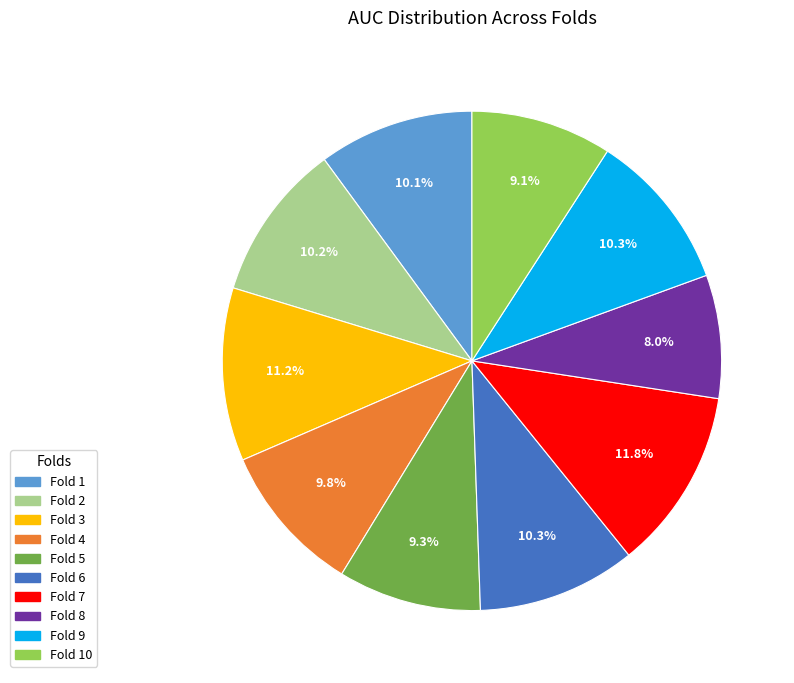

Is there a majority slice in this chart?

No